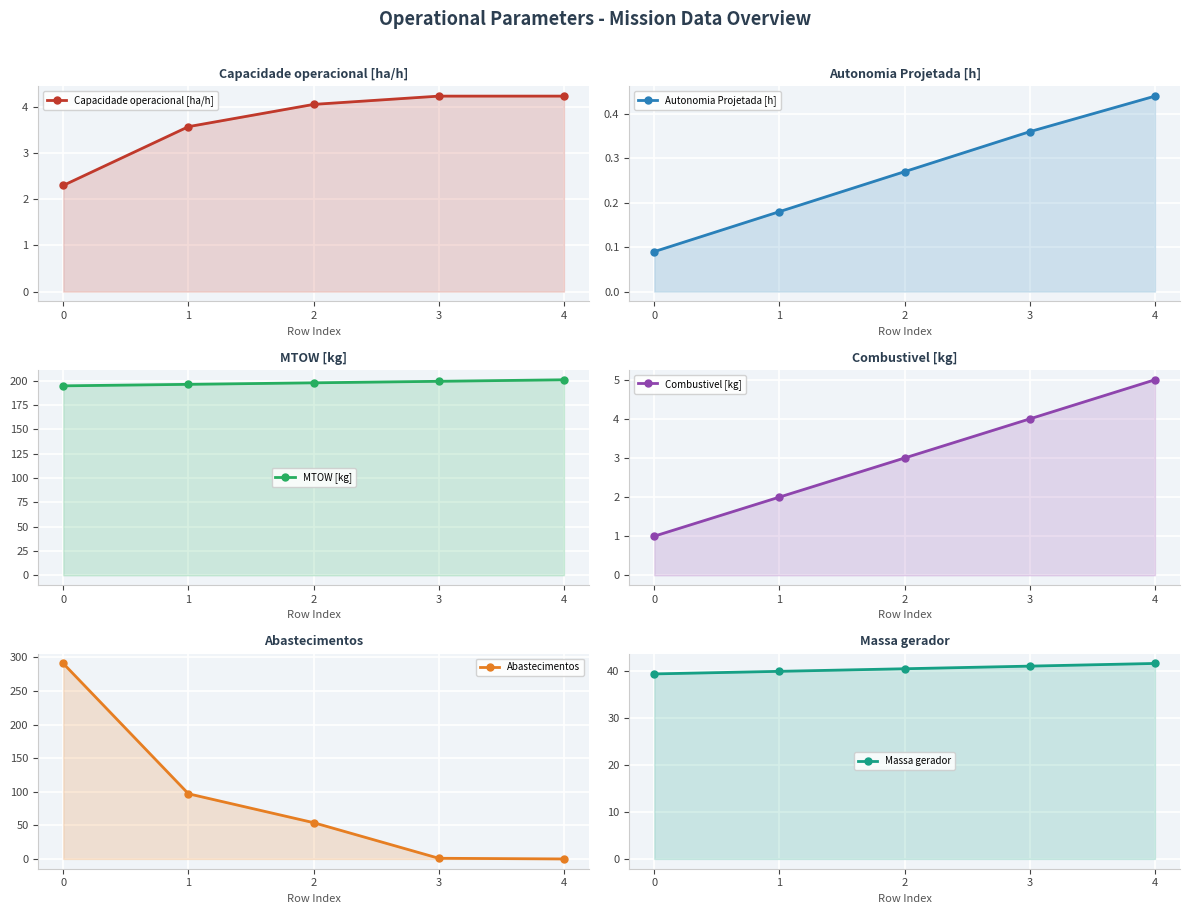

Does the chart display data point markers on the line(s)?

Yes